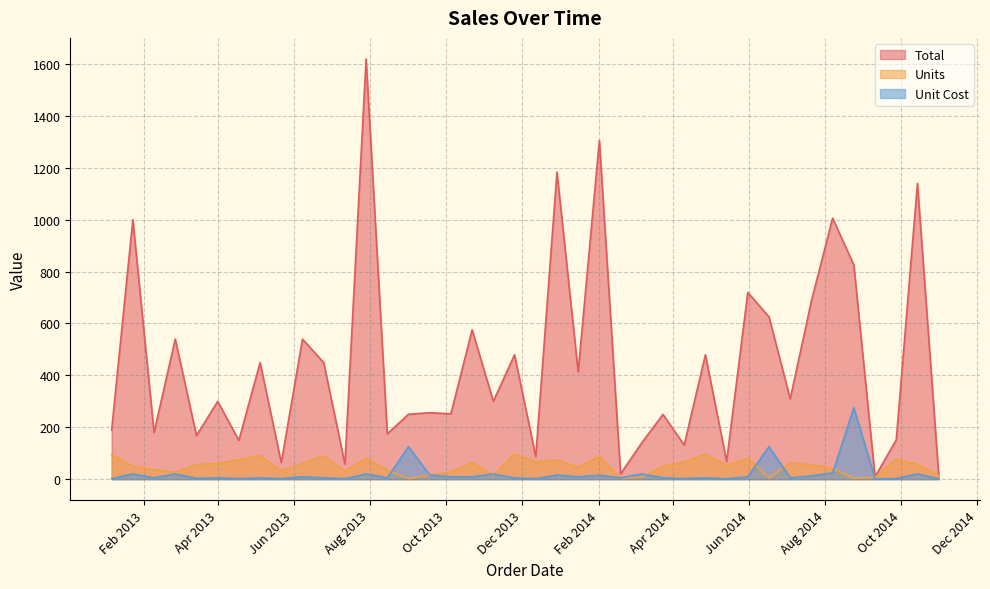

What is the difference between the maximum and second lowest values in the Unit Cost series?

273.7